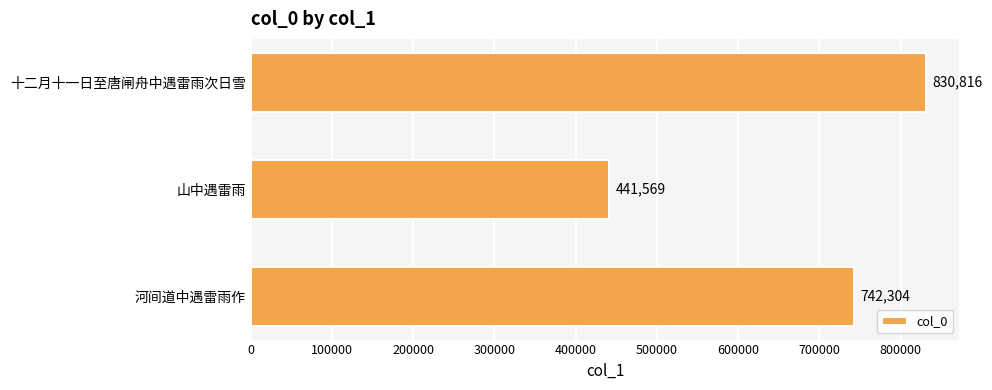

How many data points are less than 742304?

1